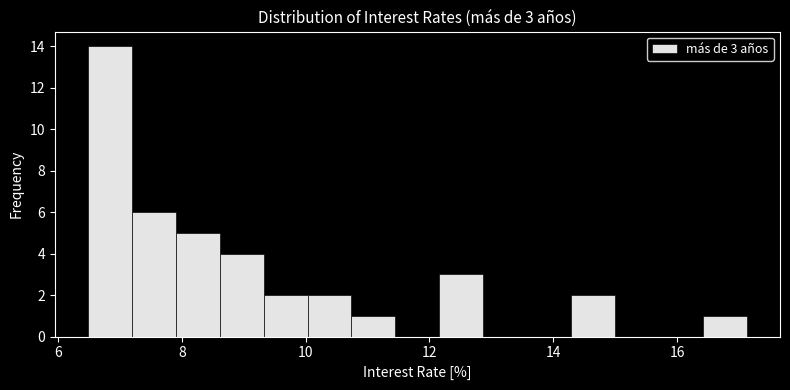

Read against the x-axis, roughly where is the centre of the tallest bar?

6.8